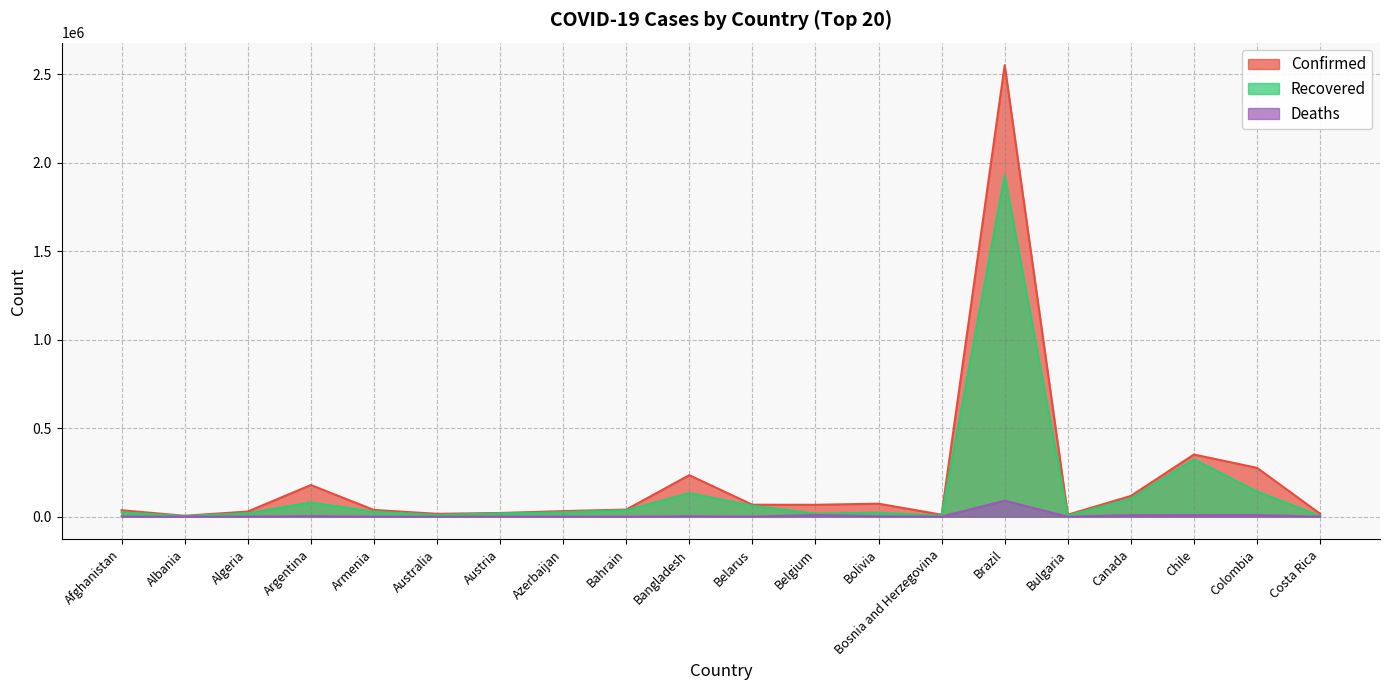

At how many categories does at least one series exceed 806278?

1